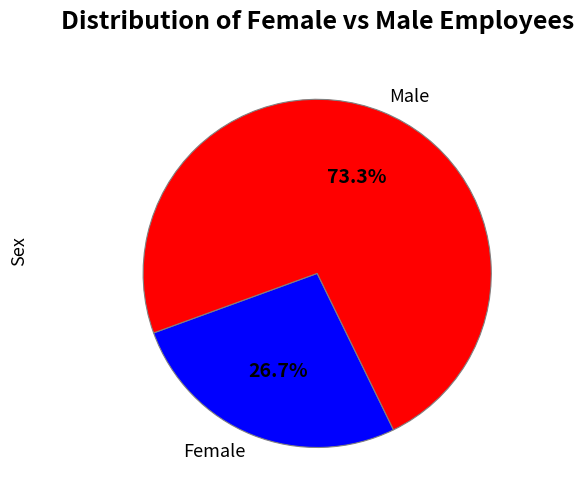

How much of the chart is everything except Male?

26.7%